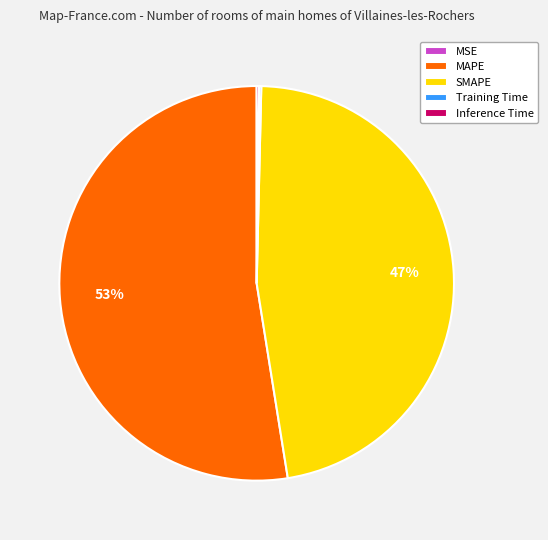

True or false: MAPE accounts for 53% of the total.

True